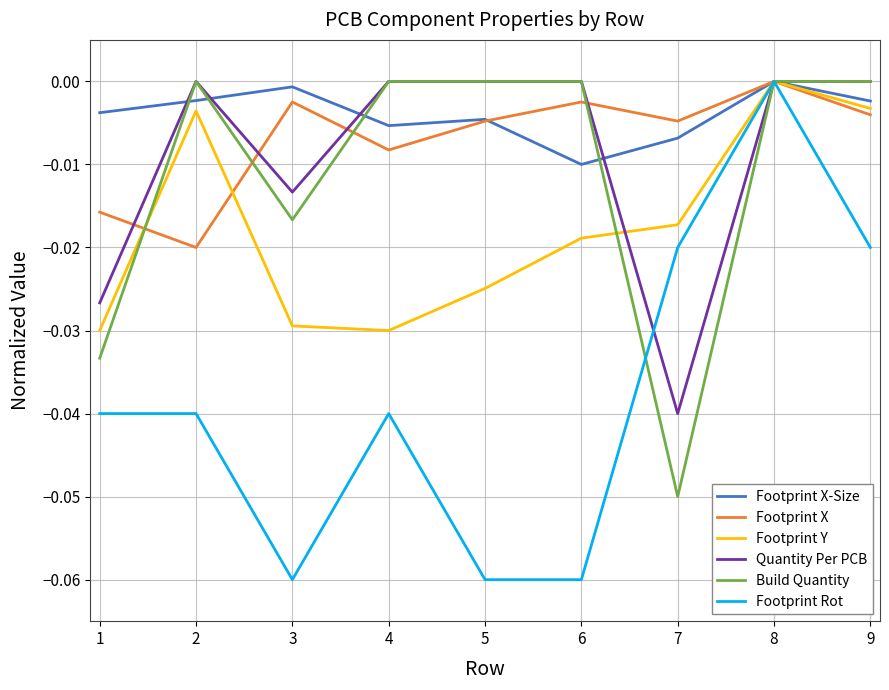

Which series has the largest total across all categories?

Footprint X-Size